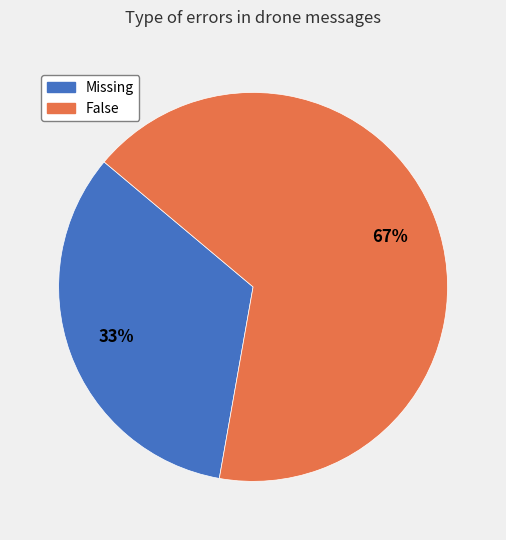

What is the ratio of the value at Missing to the value at False?

0.5